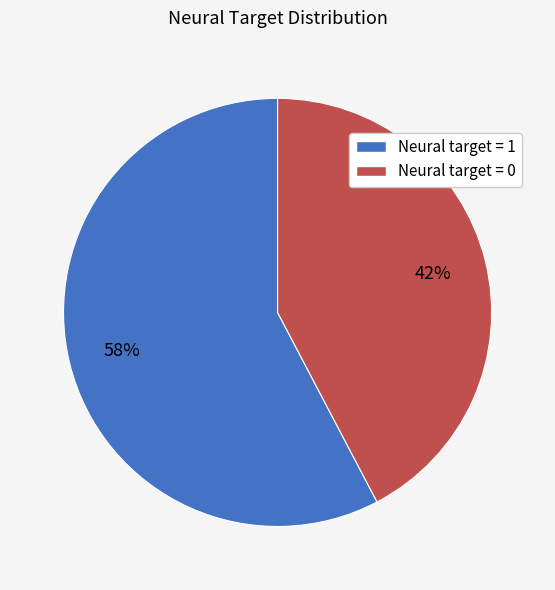

Is it true that Neural target = 1 is 46% of the pie?

False